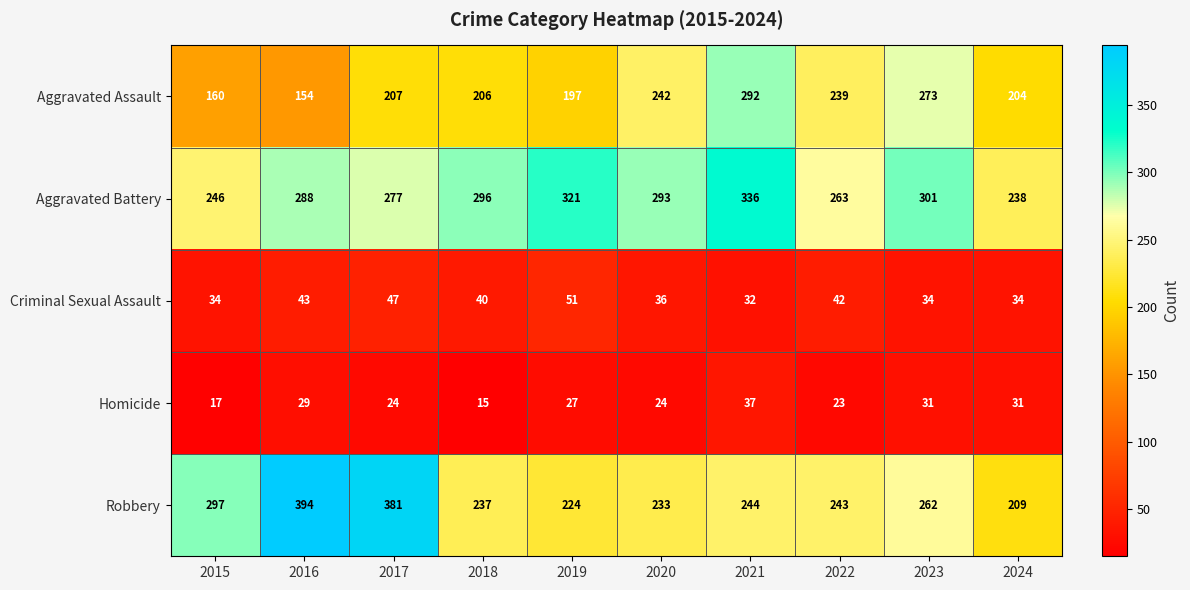

Which series has the largest total across all categories?

Aggravated Battery